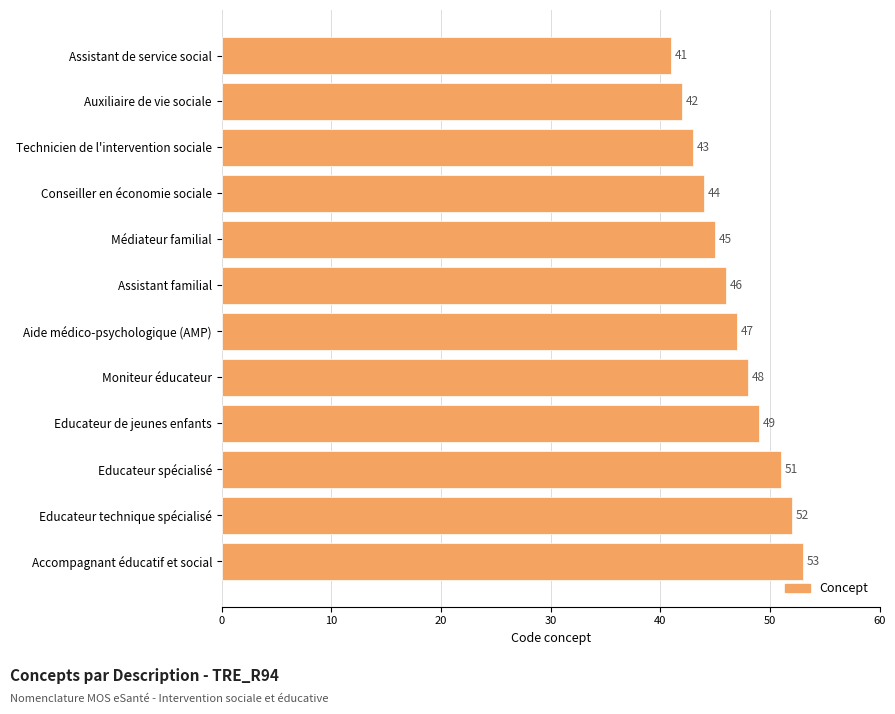

Reading top to bottom, extract all data points from this chart.

Assistant de service social=41	Auxiliaire de vie sociale=42	Technicien de l'intervention sociale=43	Conseiller en économie sociale=44	Médiateur familial=45	Assistant familial=46	Aide médico-psychologique (AMP)=47	Moniteur éducateur=48	Educateur de jeunes enfants=49	Educateur spécialisé=51	Educateur technique spécialisé=52	Accompagnant éducatif et social=53